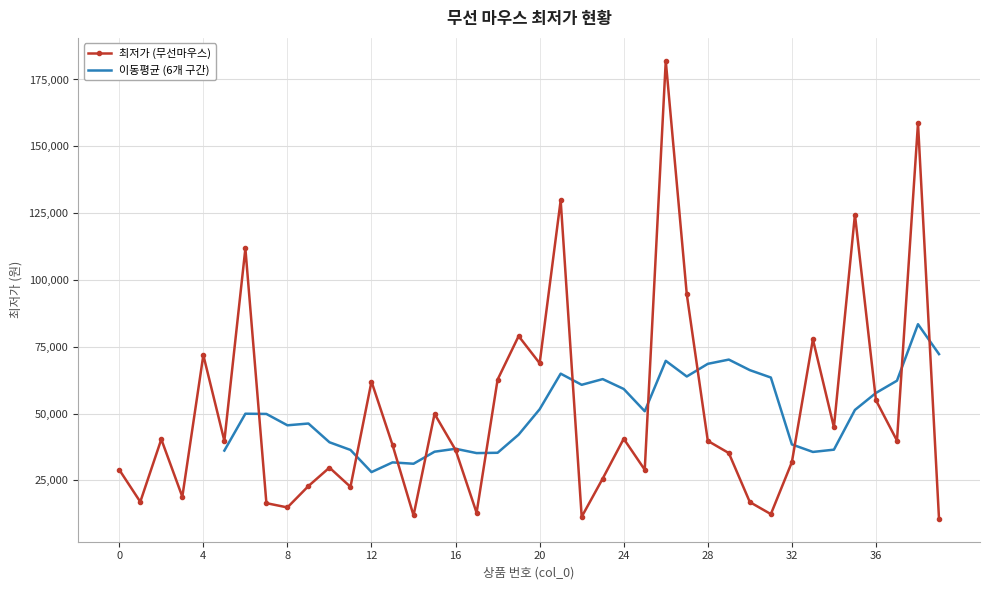

What is the change in value from 8 to 38?

+143750